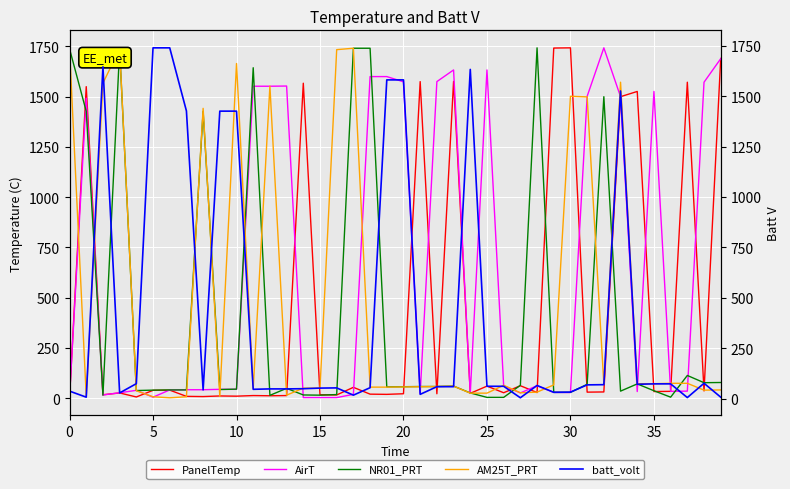

In NR01_PRT, how many points are lower than both neighbors (excluding endpoints)?

9